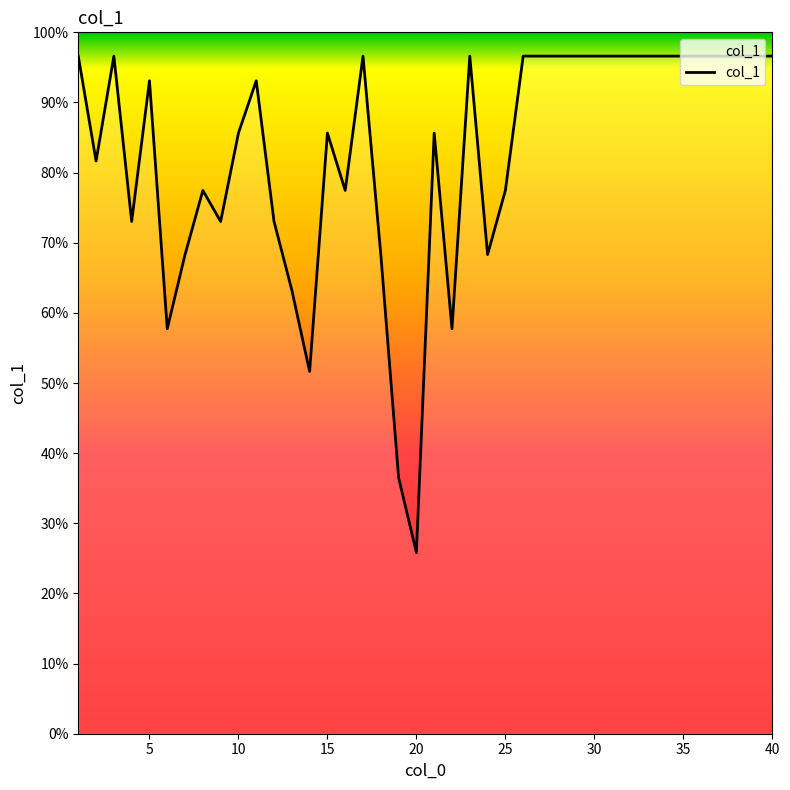

Reading left to right, extract all data points from this chart.

96.6	81.6	96.6	73.0	93.1	57.7	68.3	77.5	73.0	85.6	93.1	73.0	63.2	51.6	85.6	77.5	96.6	68.3	36.5	25.8	85.6	57.7	96.6	68.3	77.5	96.6	96.6	96.6	96.6	96.6	96.6	96.6	96.6	96.6	96.6	96.6	96.6	96.6	96.6	96.6